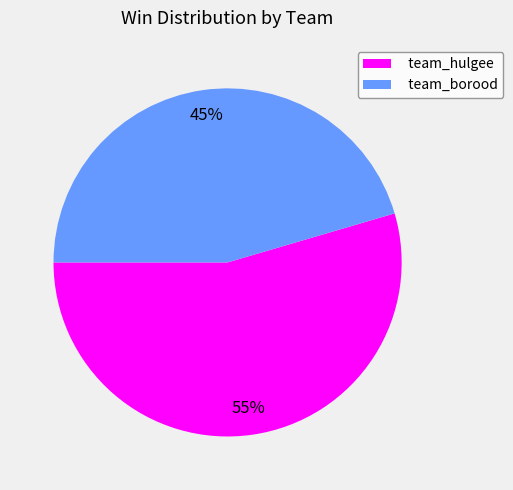

To the nearest percent, what is the average slice percentage?

50%